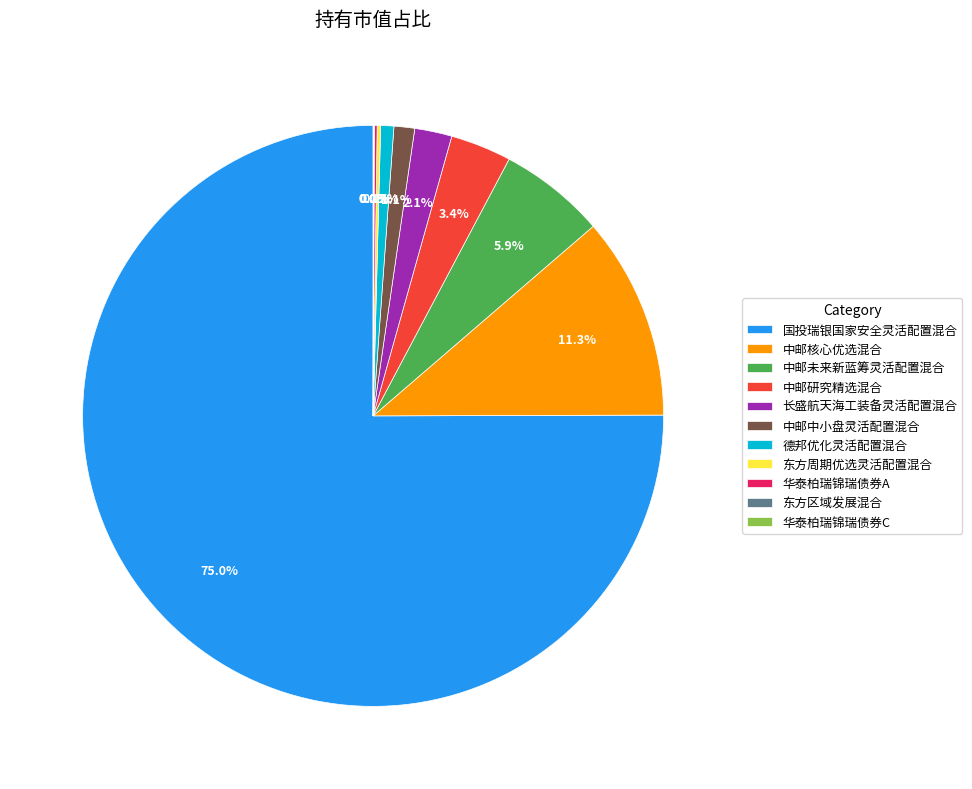

Is the sum of 中邮中小盘灵活配置混合 and 德邦优化灵活配置混合 greater than half?

No